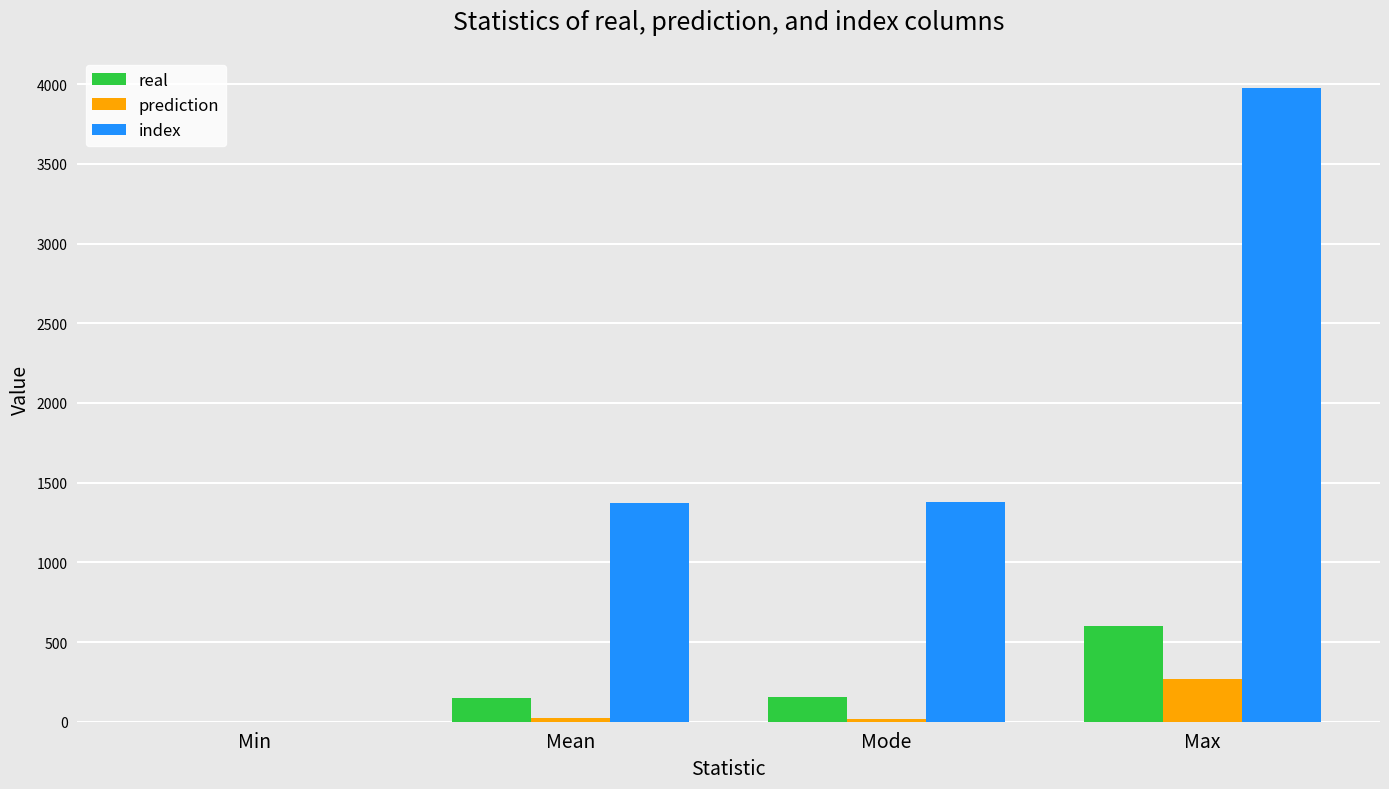

Which series has the largest range (max minus min)?

index